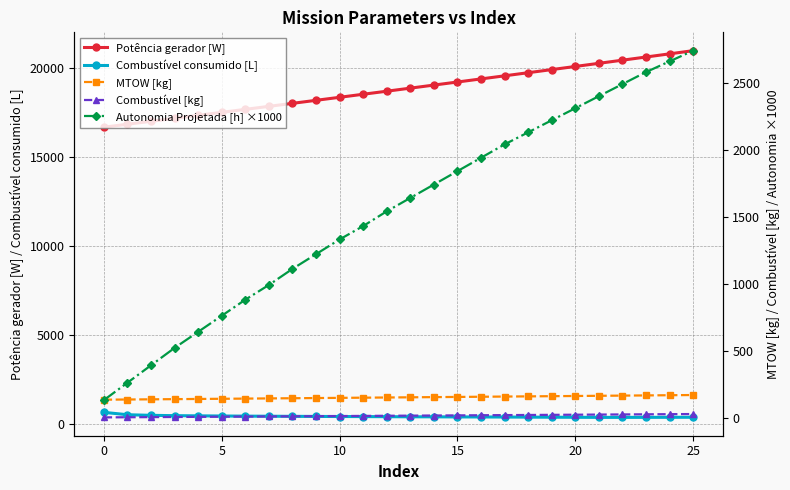

How many data points in Potência gerador [W] are less than 18851?

13